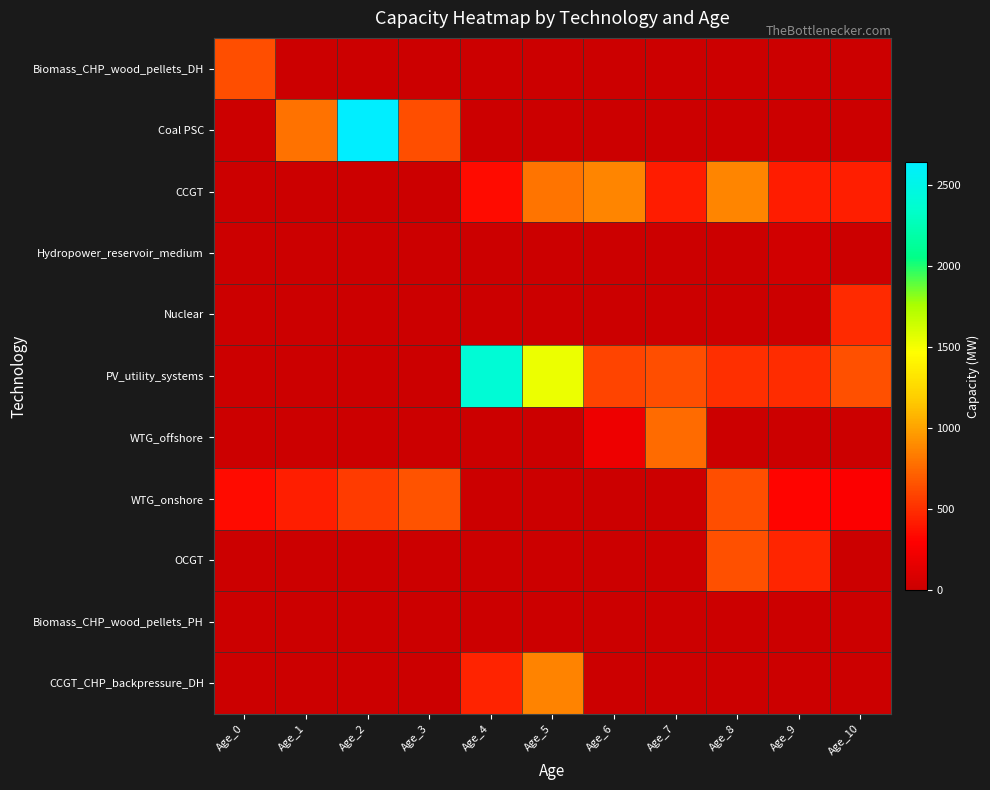

Reading left to right, extract all data points from this chart.

Biomass_CHP_wood_pellets_DH: Age_0=631.0	Age_1=0.0	Age_2=0.0	Age_3=0.0	Age_4=0.0	Age_5=0.0	Age_6=0.0	Age_7=0.0	Age_8=0.0	Age_9=0.0	Age_10=0.0
Coal PSC: Age_0=0.0	Age_1=790.0	Age_2=2640.0	Age_3=630.0	Age_4=0.0	Age_5=0.0	Age_6=0.0	Age_7=0.0	Age_8=0.0	Age_9=0.0	Age_10=0.0
CCGT: Age_0=0.0	Age_1=0.0	Age_2=0.0	Age_3=0.0	Age_4=341.0	Age_5=800.0	Age_6=874.0	Age_7=420.0	Age_8=872.0	Age_9=420.0	Age_10=426.0
Hydropower_reservoir_medium: Age_0=0.0	Age_1=0.0	Age_2=0.0	Age_3=0.0	Age_4=0.0	Age_5=0.0	Age_6=0.0	Age_7=0.0	Age_8=0.0	Age_9=40.2	Age_10=0.0
Nuclear: Age_0=0.0	Age_1=0.0	Age_2=0.0	Age_3=0.0	Age_4=0.0	Age_5=0.0	Age_6=0.0	Age_7=0.0	Age_8=0.0	Age_9=0.0	Age_10=484.0
PV_utility_systems: Age_0=0.0	Age_1=0.0	Age_2=0.0	Age_3=0.0	Age_4=2400.5	Age_5=1527.3	Age_6=588.6	Age_7=633.9	Age_8=498.2	Age_9=492.6	Age_10=648.7
WTG_offshore: Age_0=0.0	Age_1=0.0	Age_2=0.0	Age_3=0.0	Age_4=0.0	Age_5=0.0	Age_6=203.7	Age_7=759.0	Age_8=0.0	Age_9=0.0	Age_10=0.0
WTG_onshore: Age_0=341.8	Age_1=425.9	Age_2=551.9	Age_3=659.5	Age_4=0.0	Age_5=0.0	Age_6=0.0	Age_7=0.0	Age_8=638.7	Age_9=317.4	Age_10=285.6
OCGT: Age_0=0.0	Age_1=0.0	Age_2=0.0	Age_3=0.0	Age_4=0.0	Age_5=0.0	Age_6=0.0	Age_7=0.0	Age_8=643.0	Age_9=460.0	Age_10=0.0
Biomass_CHP_wood_pellets_PH: Age_0=0.0	Age_1=0.0	Age_2=0.0	Age_3=0.0	Age_4=1.8	Age_5=0.0	Age_6=0.0	Age_7=0.0	Age_8=0.0	Age_9=0.0	Age_10=0.0
CCGT_CHP_backpressure_DH: Age_0=0.0	Age_1=0.0	Age_2=0.0	Age_3=0.0	Age_4=444.2	Age_5=862.6	Age_6=0.0	Age_7=0.0	Age_8=0.0	Age_9=0.0	Age_10=0.0